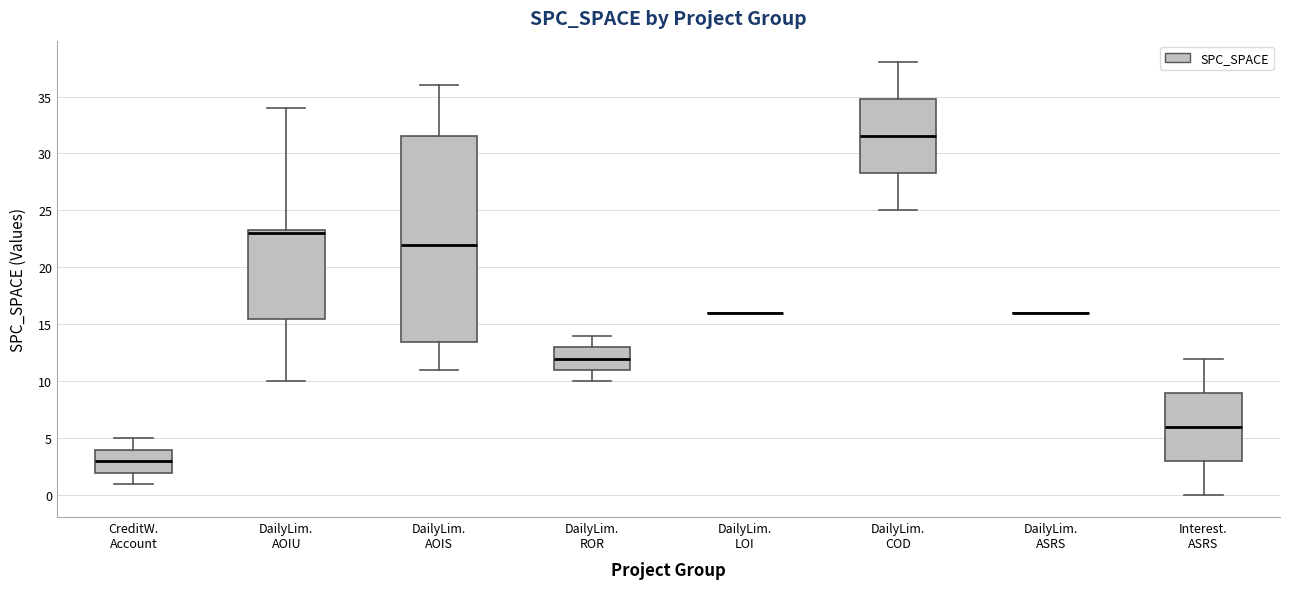

Where does the median line of the box for DailyLim. AOIU sit on the y-axis? The values are not printed on the chart, so give them approximately, as read against the axis.

23.0